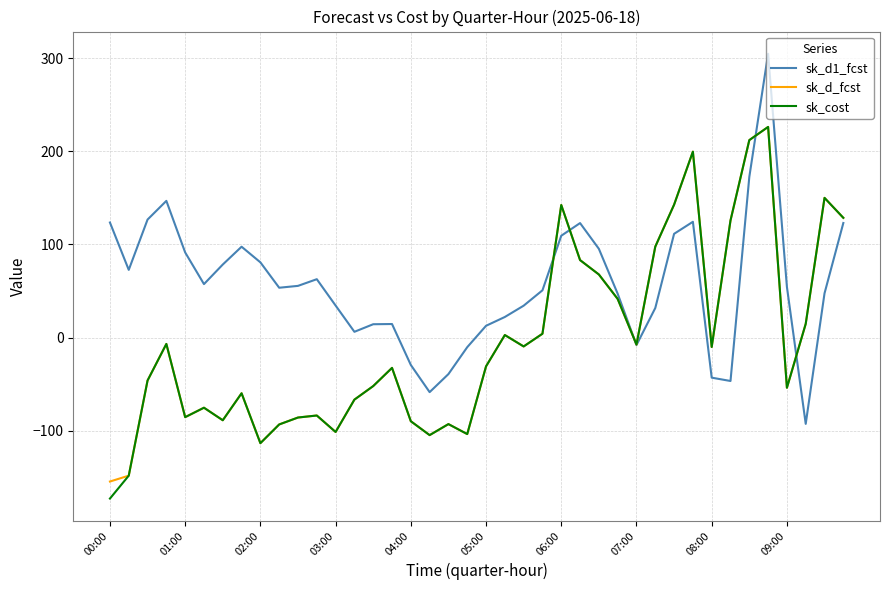

What is the maximum value shown in the chart?

304.6